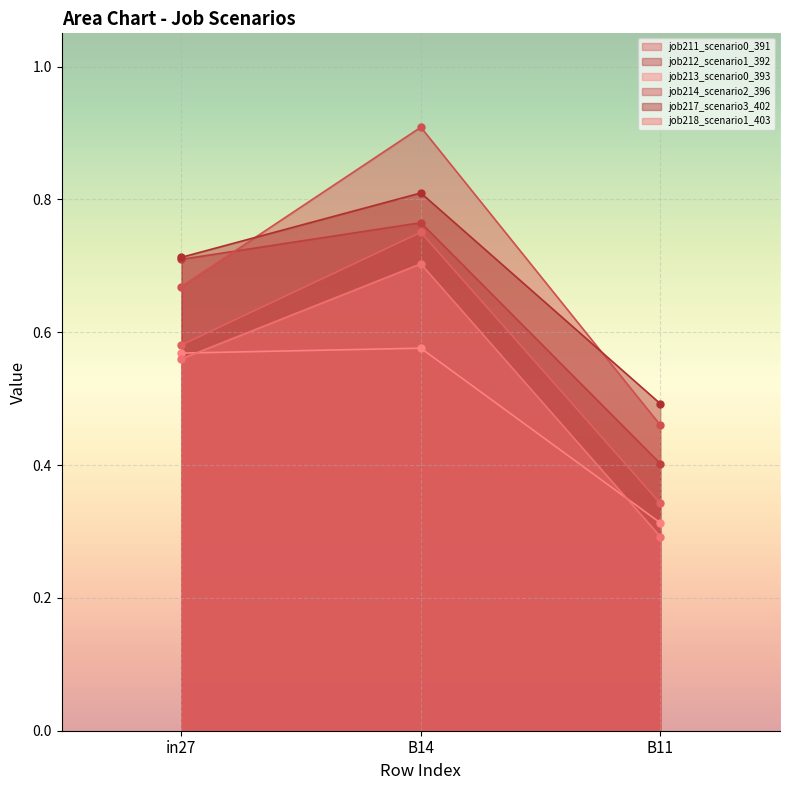

Does the chart display data point markers on the line(s)?

Yes